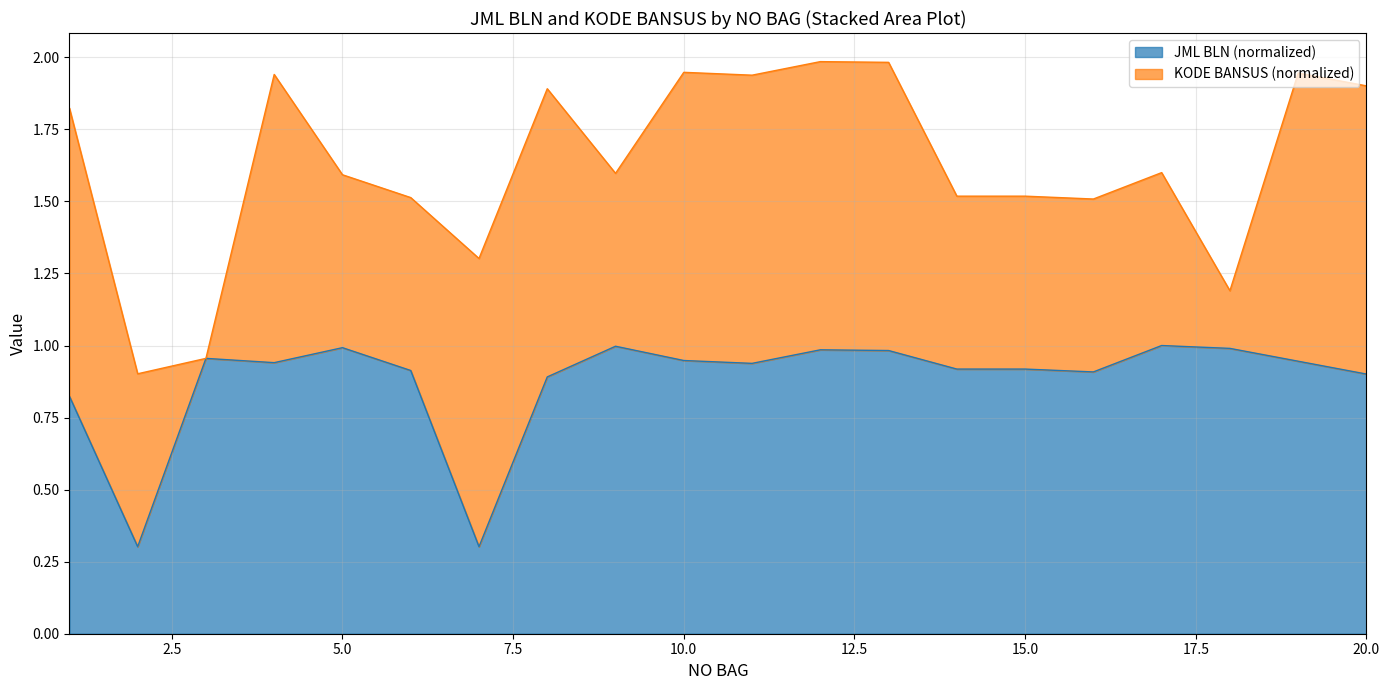

How many lines are shown in the chart?

2